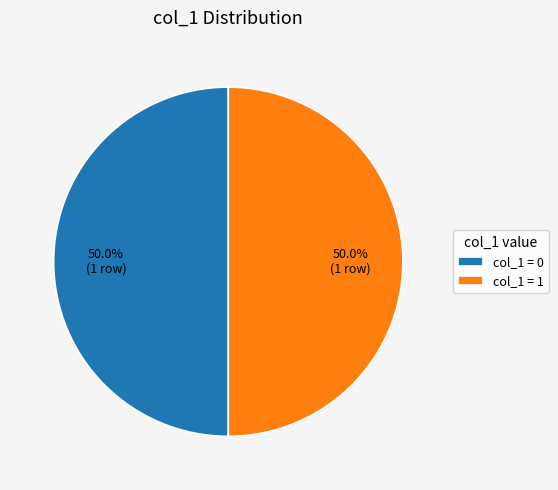

Count the number of slices in the pie.

2